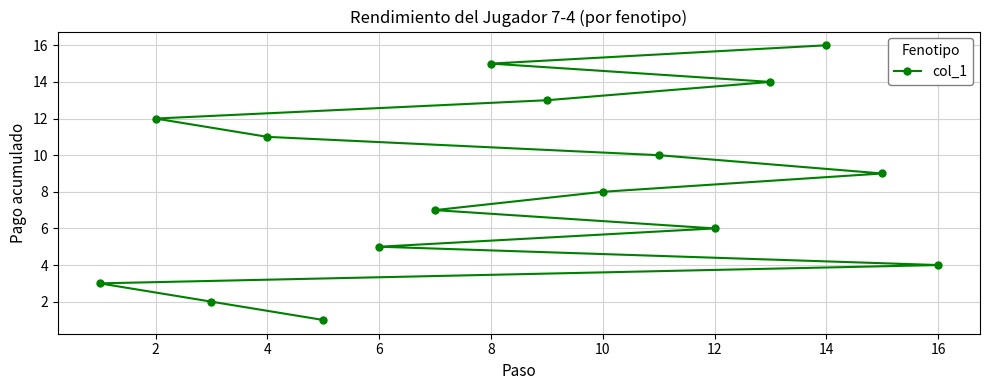

The value at 6 is 7. True or false?

False